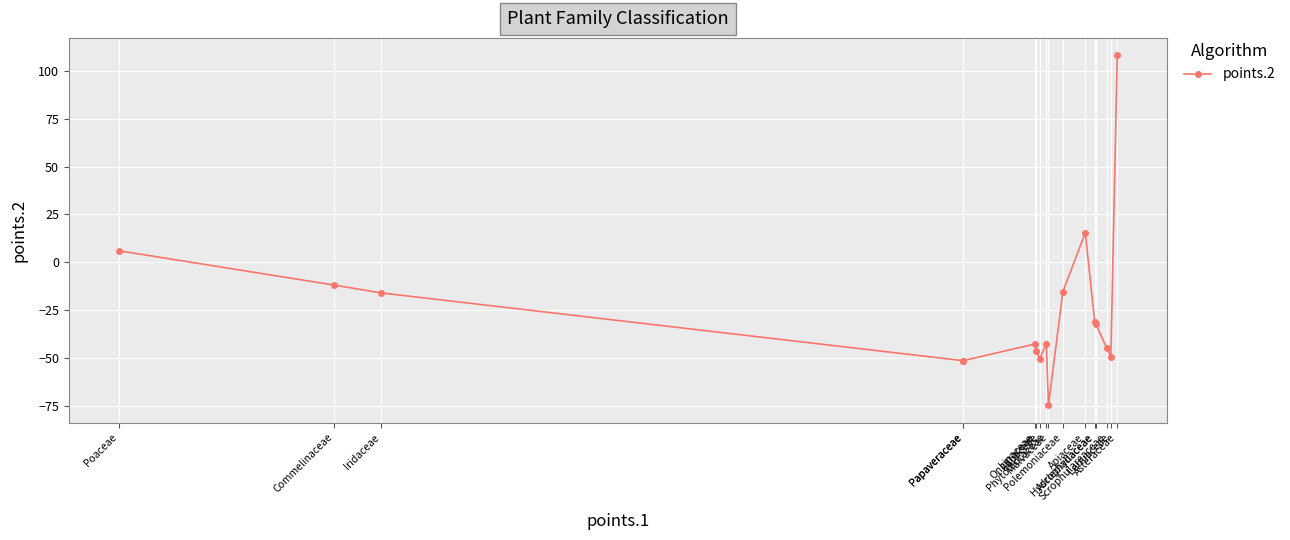

Is it true that the value at Asteraceae is 108.1?

True